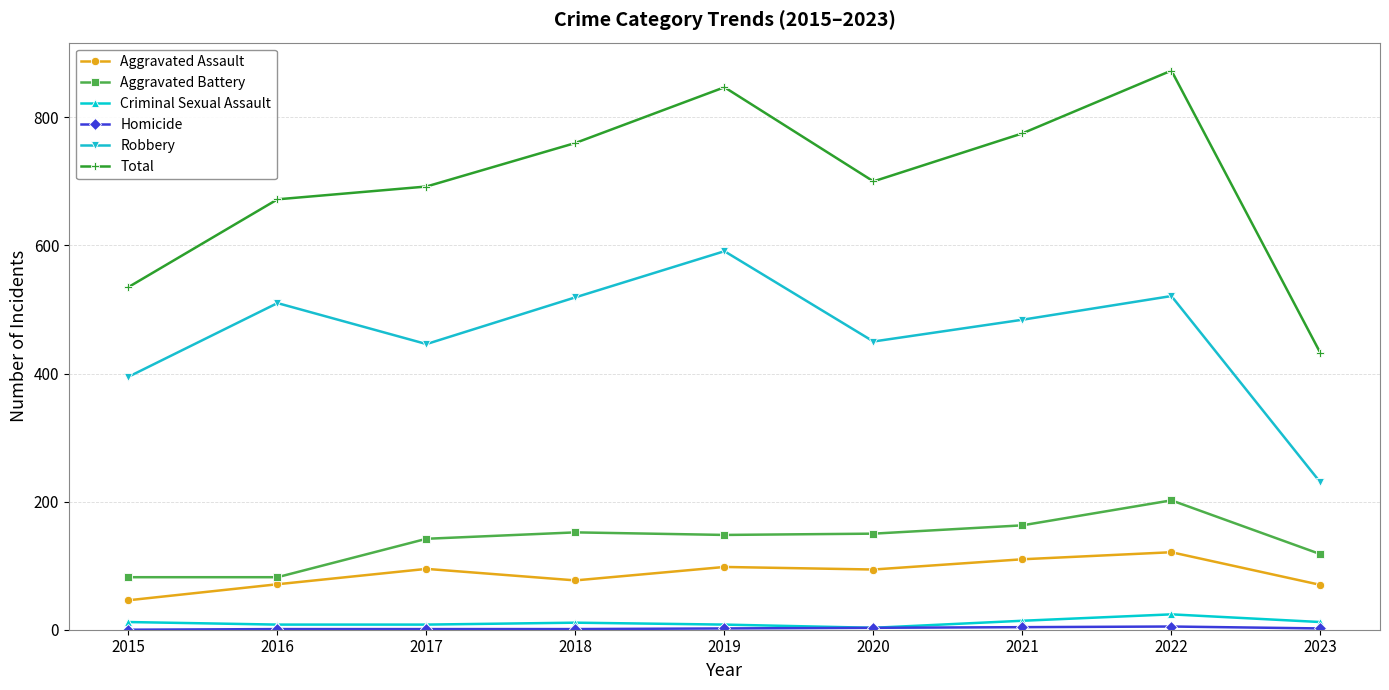

At which category does Robbery reach its first local valley?

2017